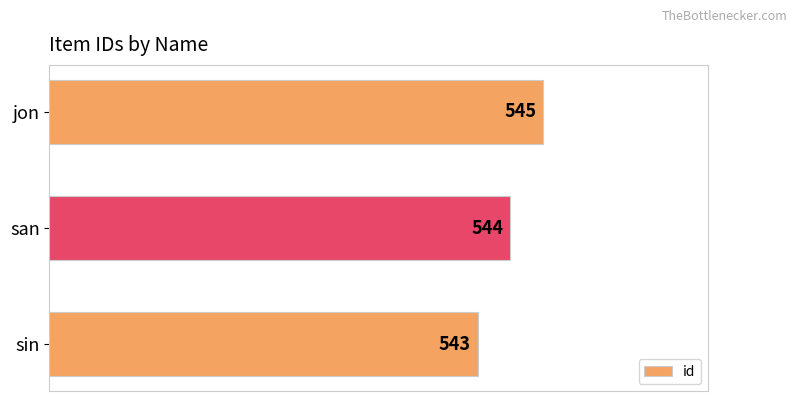

Rank the categories by value from highest to lowest.

jon, san, sin